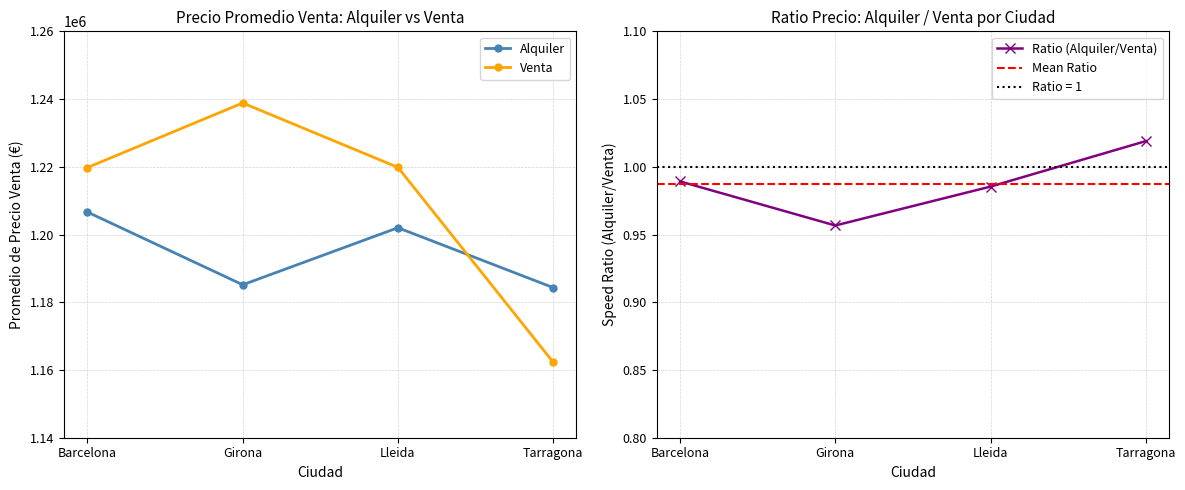

At which category is the sum across all series the highest?

Barcelona